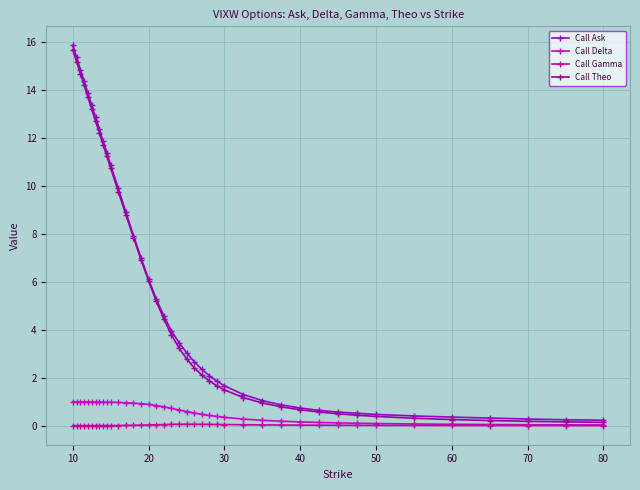

Rank the series by their maximum value, from highest to lowest.

Call Ask, Call Theo, Call Delta, Call Gamma